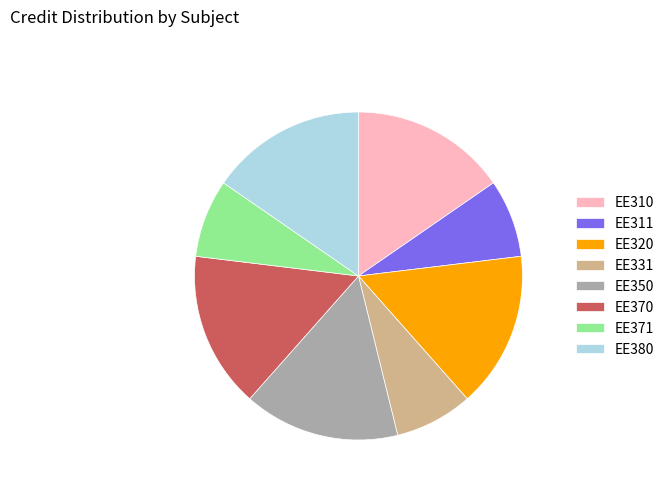

Approximately how many times larger is the value at EE310 compared to EE331?

2.0